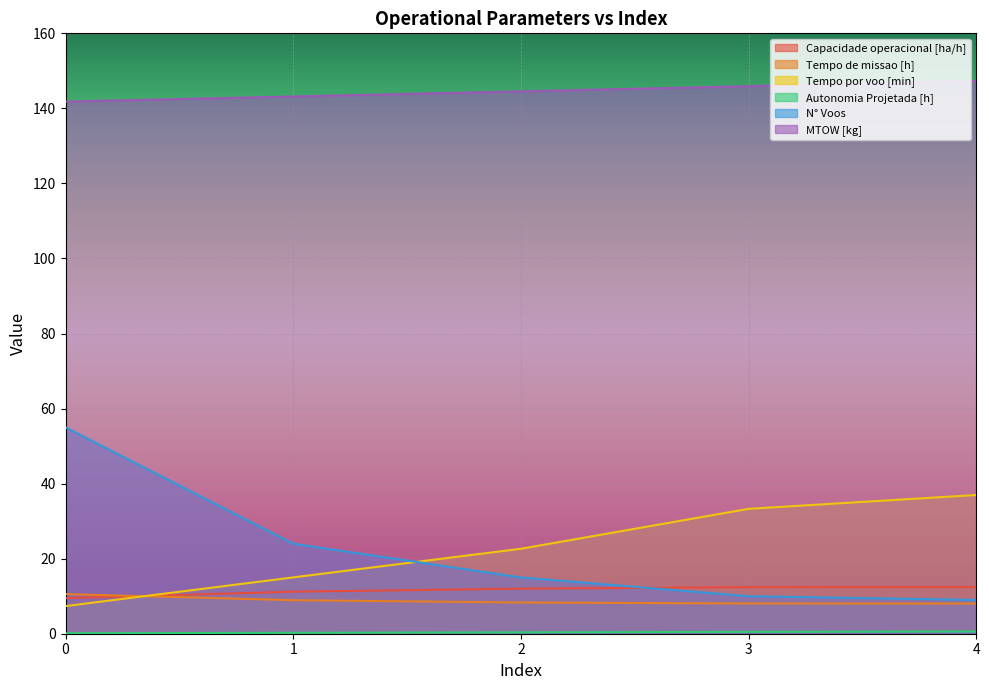

Which series has the largest total across all categories?

MTOW [kg]